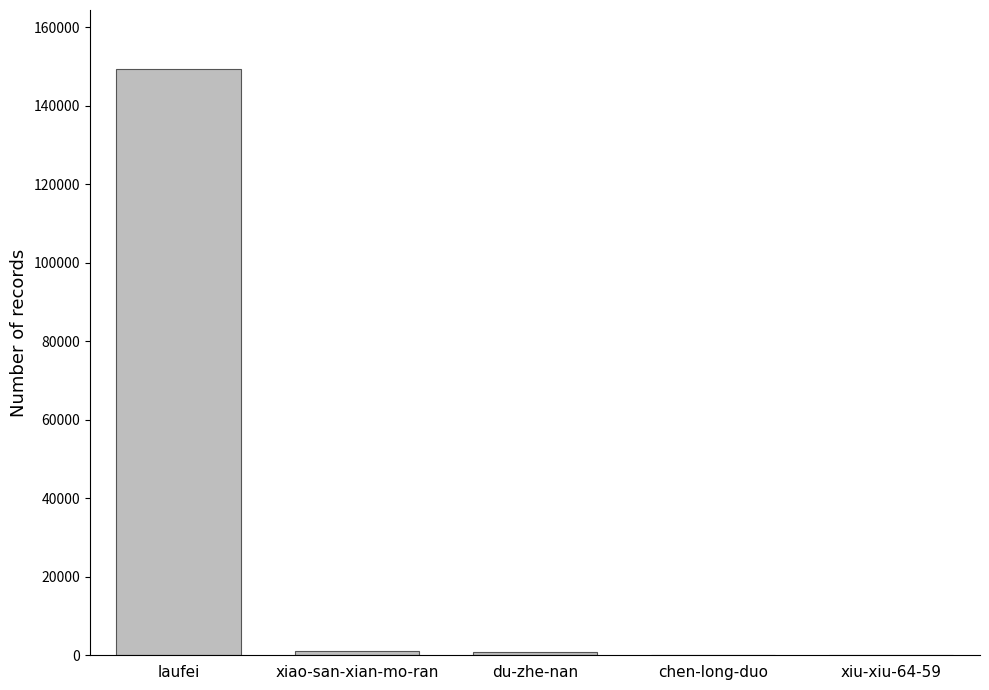

Which has a higher value, laufei or xiu-xiu-64-59?

laufei